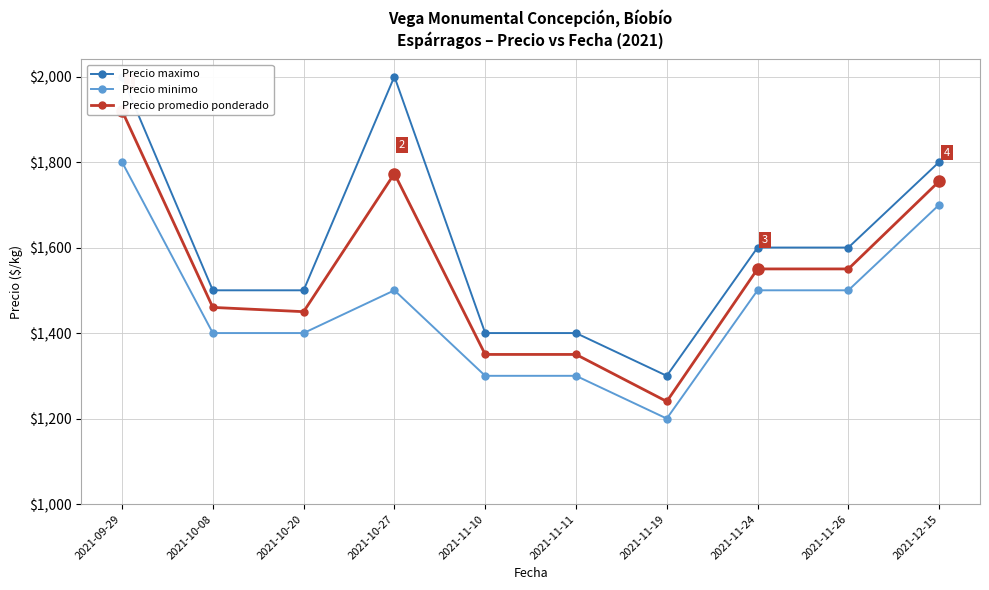

Which series has the widest spread of values?

Precio maximo